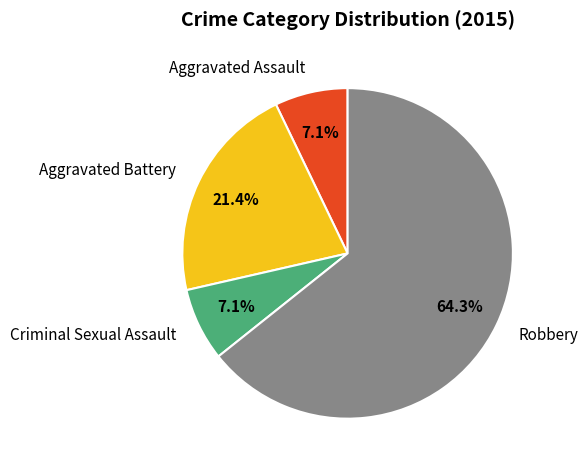

Is the sum of Aggravated Battery and Robbery greater than half?

Yes